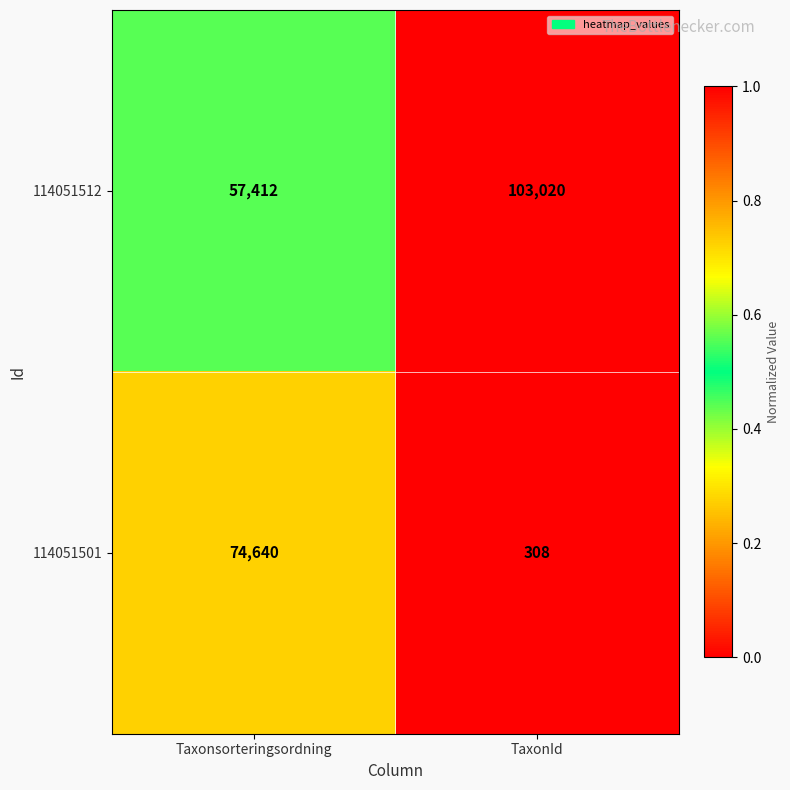

What is the smallest value displayed?

308